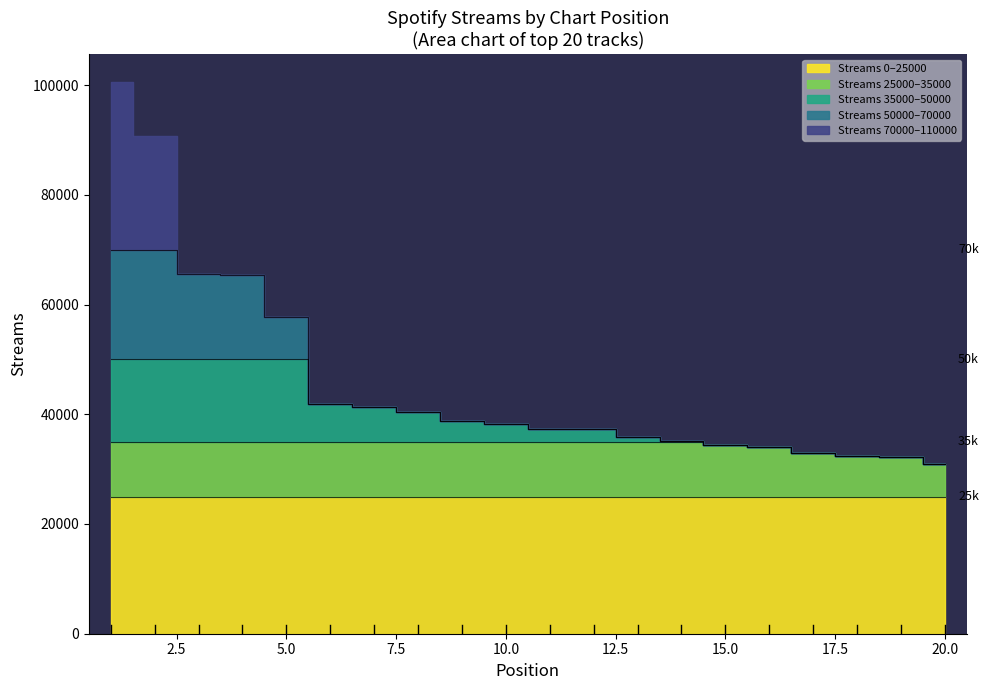

What is the difference between the second highest and second lowest values?

58615